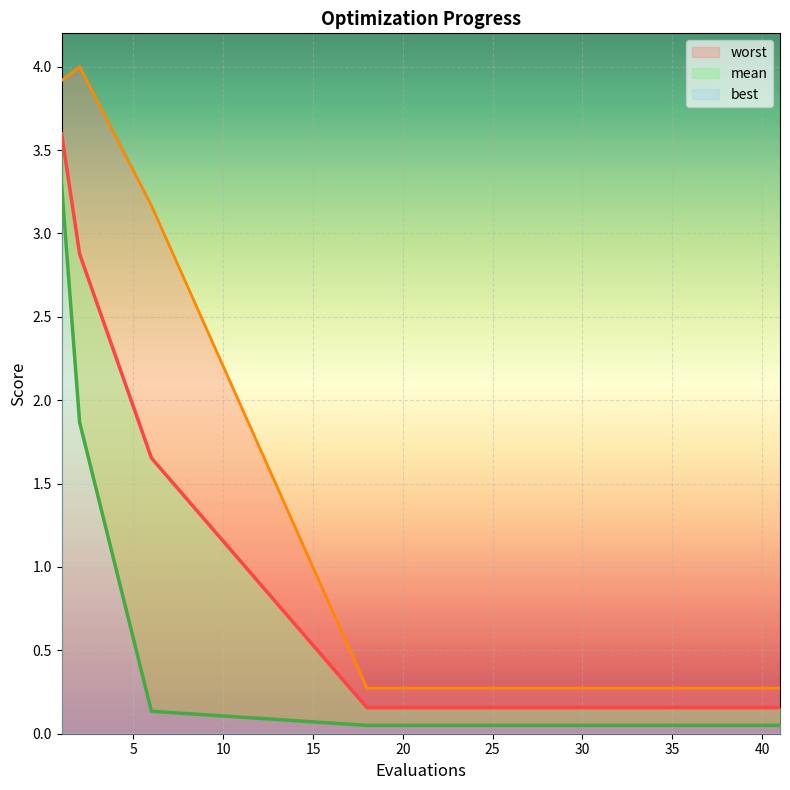

What is the difference between the second highest and minimum values in the mean series?

2.7